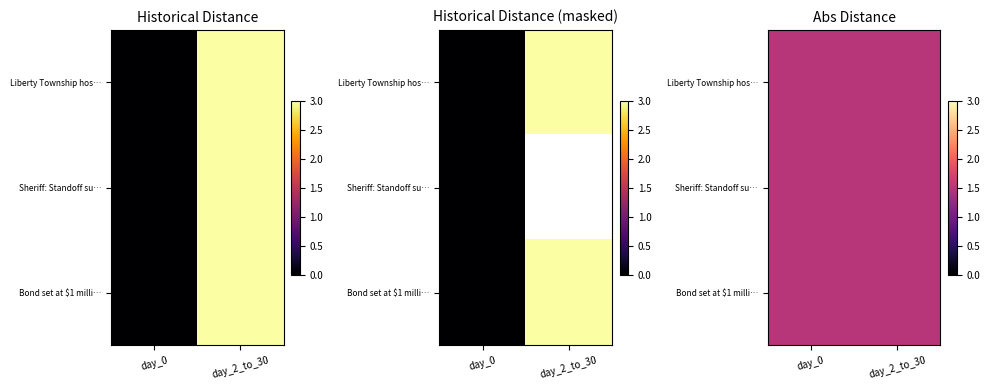

What is the difference between the maximum and minimum values in the Bond set at $1 million for man accused series?

3